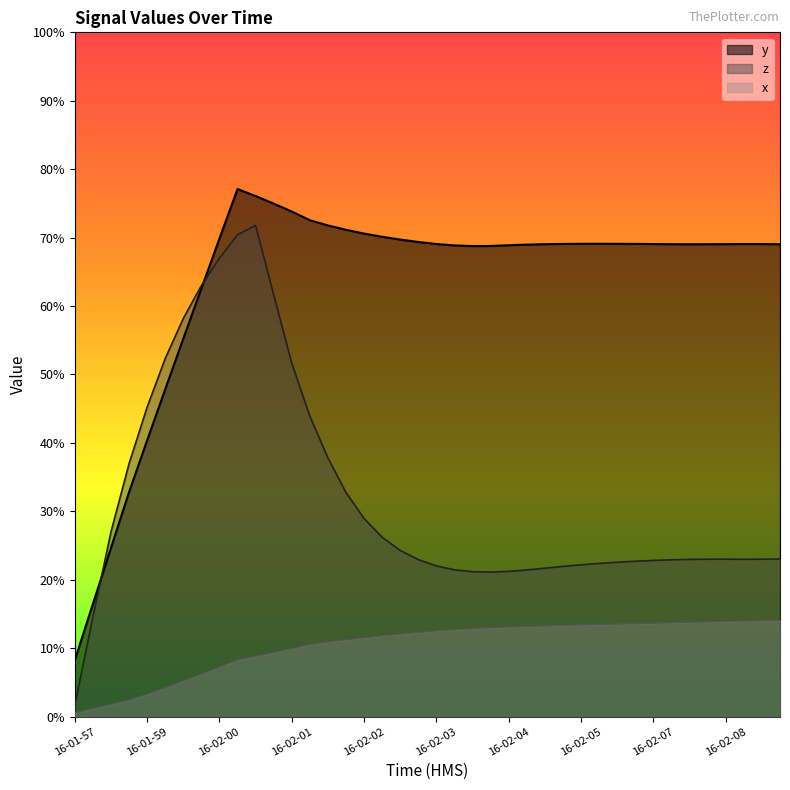

Does the chart display data point markers on the line(s)?

No